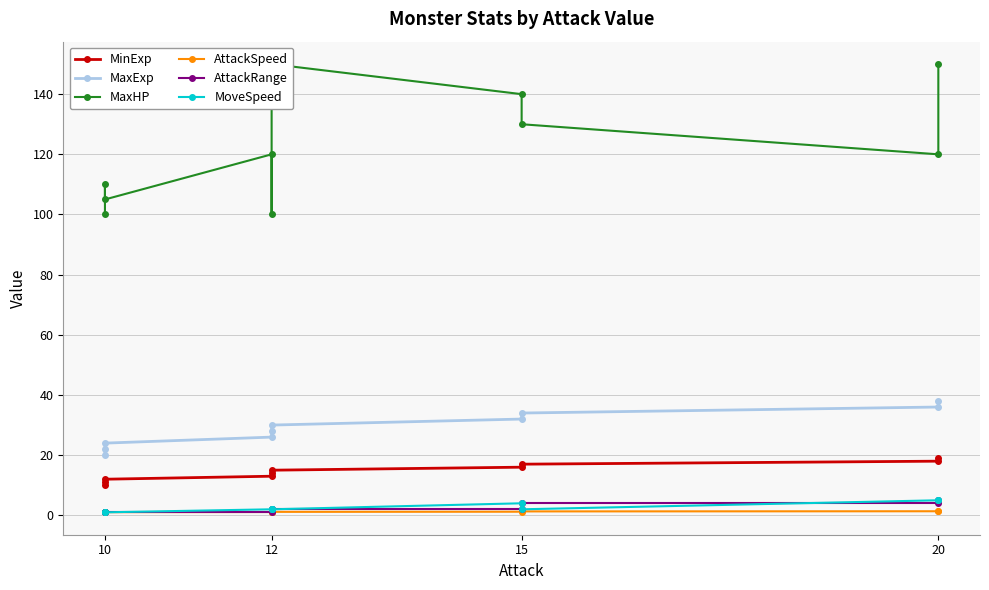

True or false: MaxExp and AttackSpeed intersect in this chart.

False